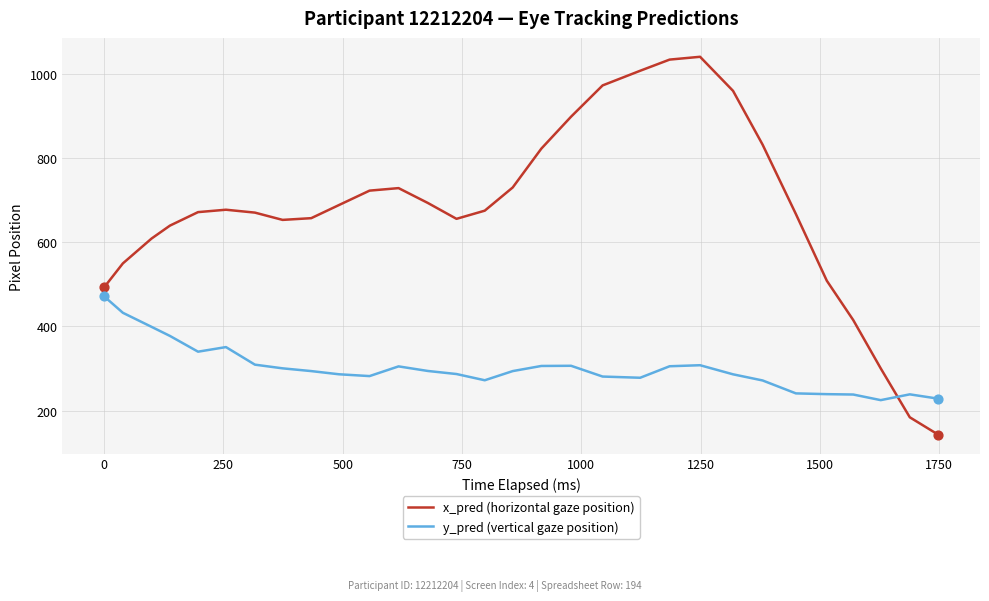

Which series has the largest total across all categories?

x_pred (horizontal gaze position)